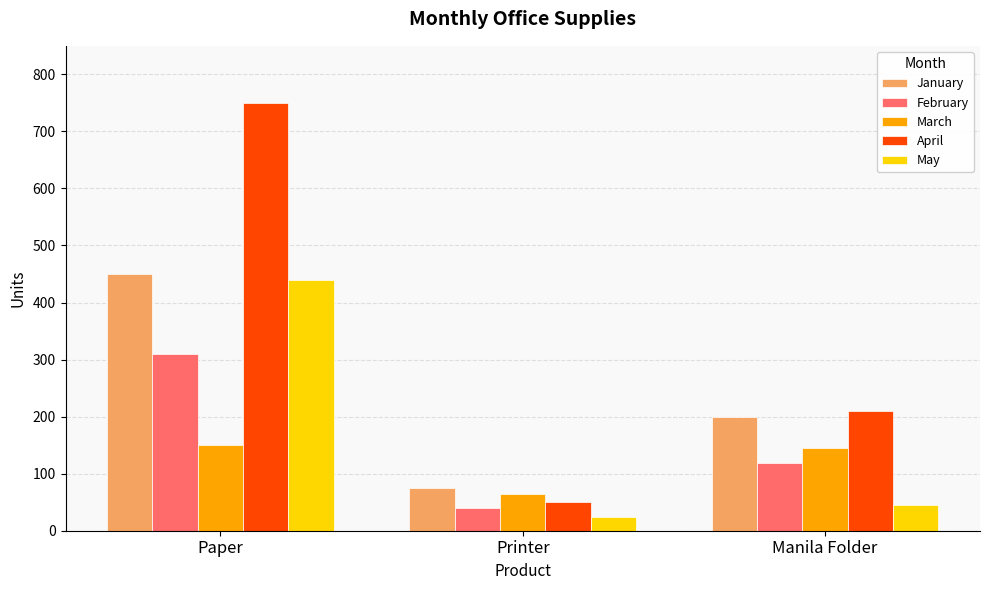

What is the sum of the February values at Paper and Printer?

350